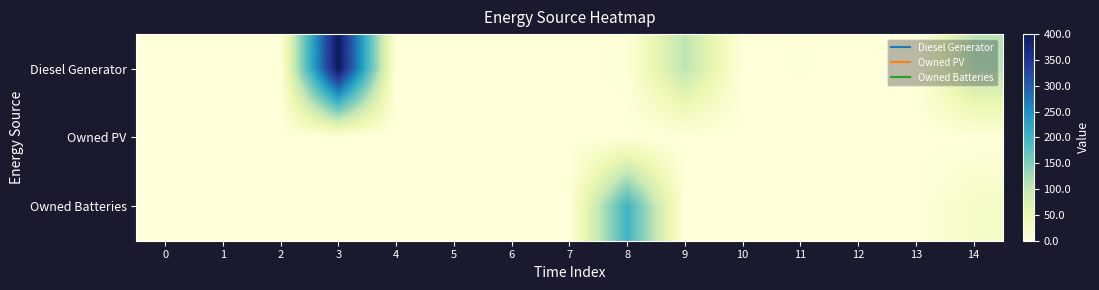

Which series has the largest range (max minus min)?

Diesel Generator